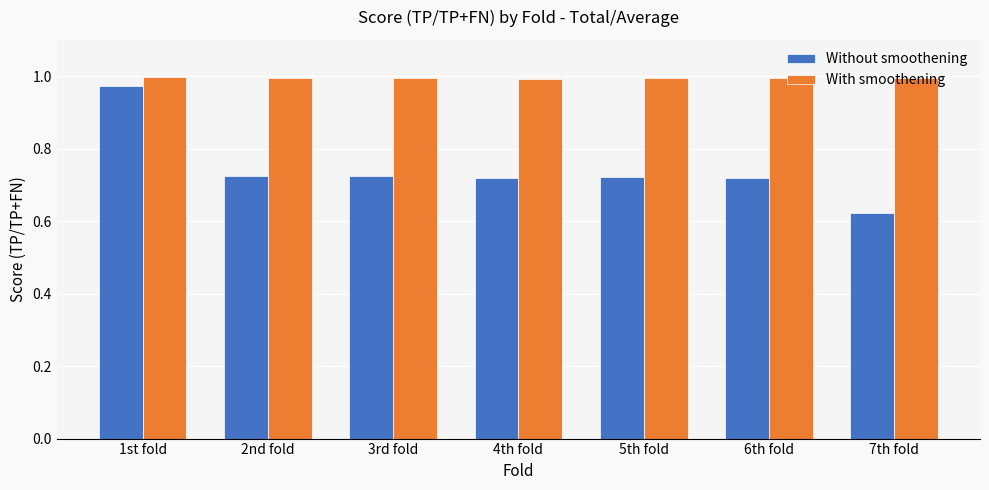

Which category has the highest value in the Without smoothening series?

1st fold